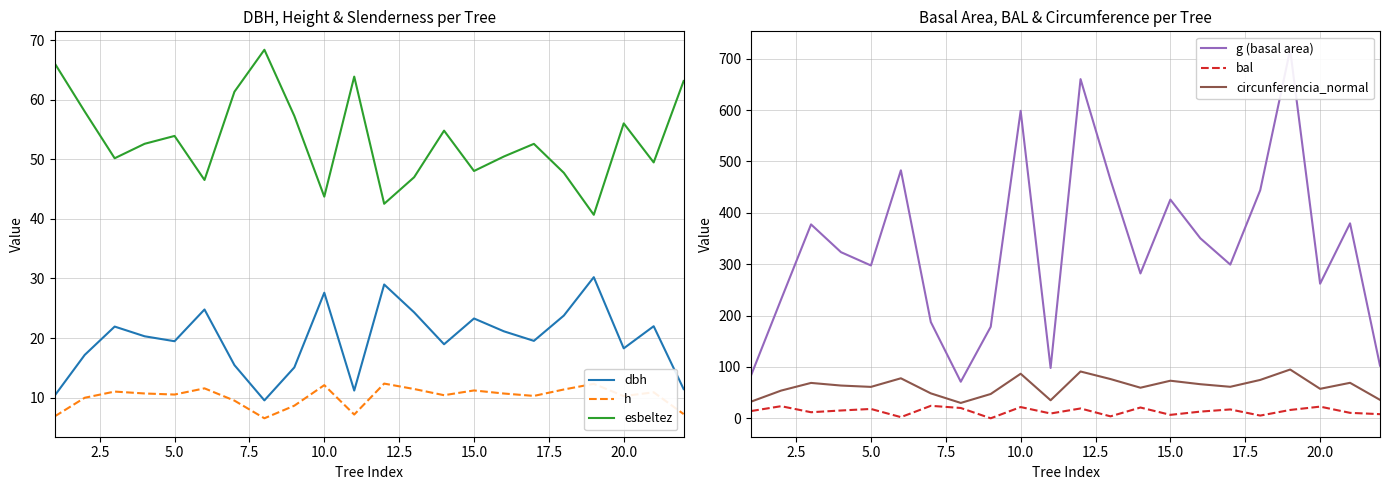

Reading left to right, extract all data points from this chart.

dbh: 10.3	17.2	21.9	20.3	19.5	24.8	15.4	9.5	15.1	27.6	11.2	29.0	24.3	18.9	23.3	21.1	19.5	23.8	30.2	18.3	22.0	11.4
h: 6.8	10.0	11.0	10.7	10.5	11.5	9.5	6.5	8.6	12.1	7.1	12.3	11.4	10.4	11.2	10.7	10.3	11.3	12.3	10.2	10.9	7.2
esbeltez: 66.1	58.0	50.2	52.6	54.0	46.5	61.4	68.4	57.3	43.8	63.9	42.5	47.0	54.8	48.1	50.5	52.6	47.8	40.7	56.1	49.5	63.2
g (basal area): 84.0	231.3	377.4	323.4	297.5	482.7	187.3	71.1	178.1	598.5	98.0	660.2	464.2	282.0	425.7	350.4	299.2	443.9	717.4	262.0	379.5	102.5
bal: 14.1	23.6	11.8	15.2	18.2	2.3	24.3	20.1	0.0	21.9	9.3	19.1	3.8	21.0	6.7	13.0	17.2	5.3	16.2	22.7	10.6	8.1
circunferencia_normal: 32.5	53.9	68.9	63.8	61.1	77.9	48.5	29.9	47.3	86.7	35.1	91.1	76.4	59.5	73.1	66.4	61.3	74.7	95.0	57.4	69.1	35.9